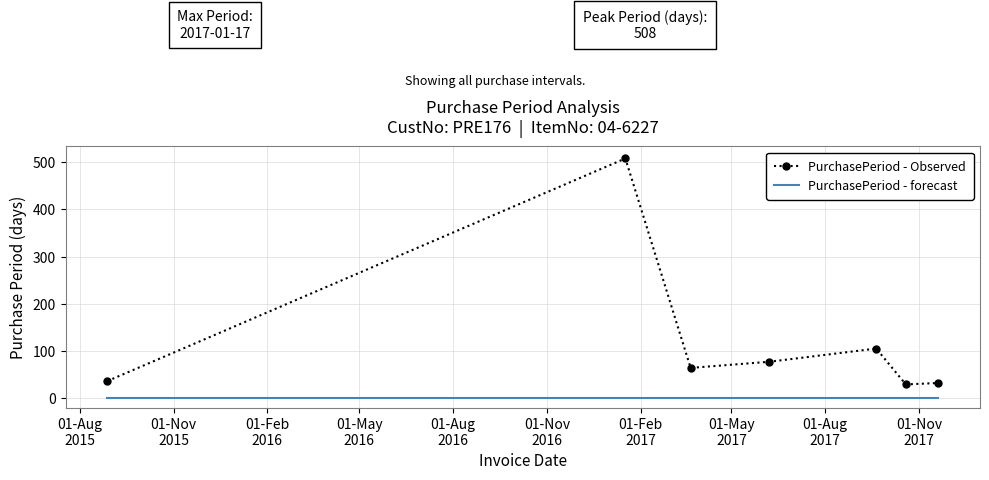

Which series has the largest total across all categories?

PurchasePeriod - Observed